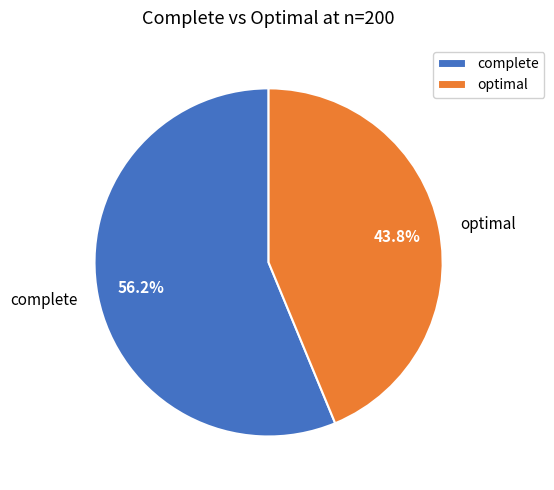

Between complete and optimal, which is larger?

complete